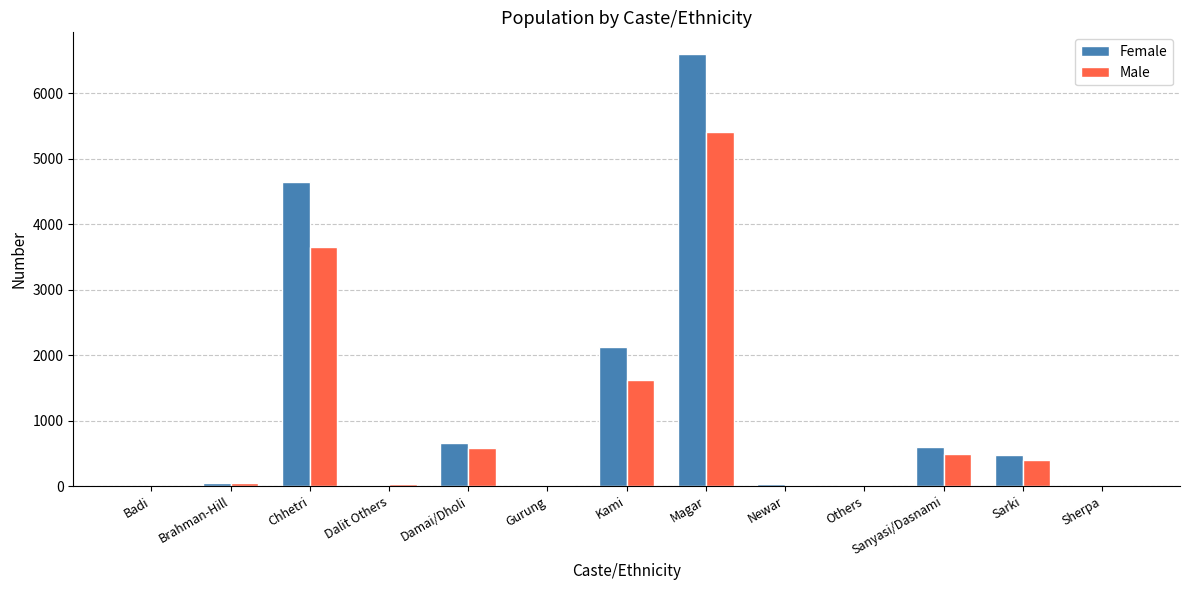

The Male series shows 5407 at Magar. True or false?

True